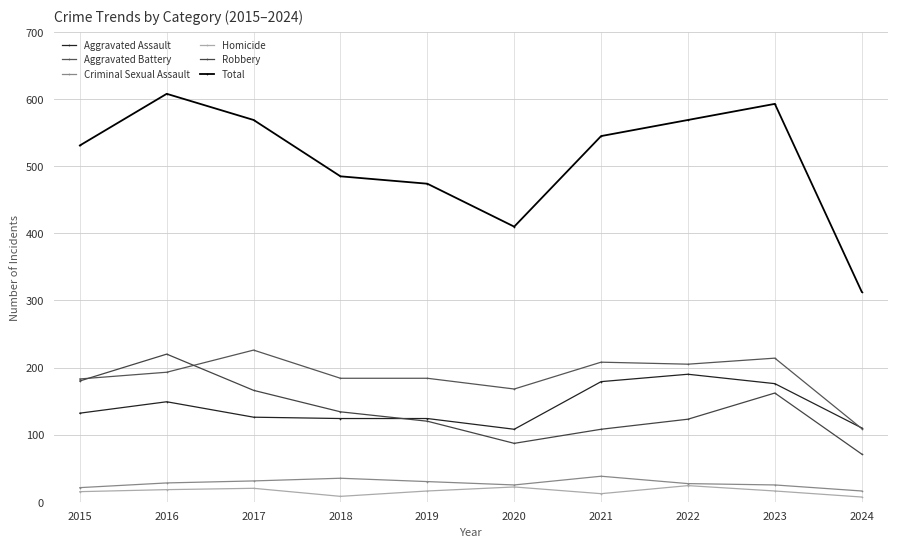

Reading left to right, what are all the values shown in this chart?

Aggravated Assault: 132	149	126	124	124	108	179	190	176	110
Aggravated Battery: 183	193	226	184	184	168	208	205	214	109
Criminal Sexual Assault: 21	28	31	35	30	25	38	27	25	16
Homicide: 15	18	20	8	16	22	12	24	16	7
Robbery: 180	220	166	134	120	87	108	123	162	71
Total: 531	608	569	485	474	410	545	569	593	313